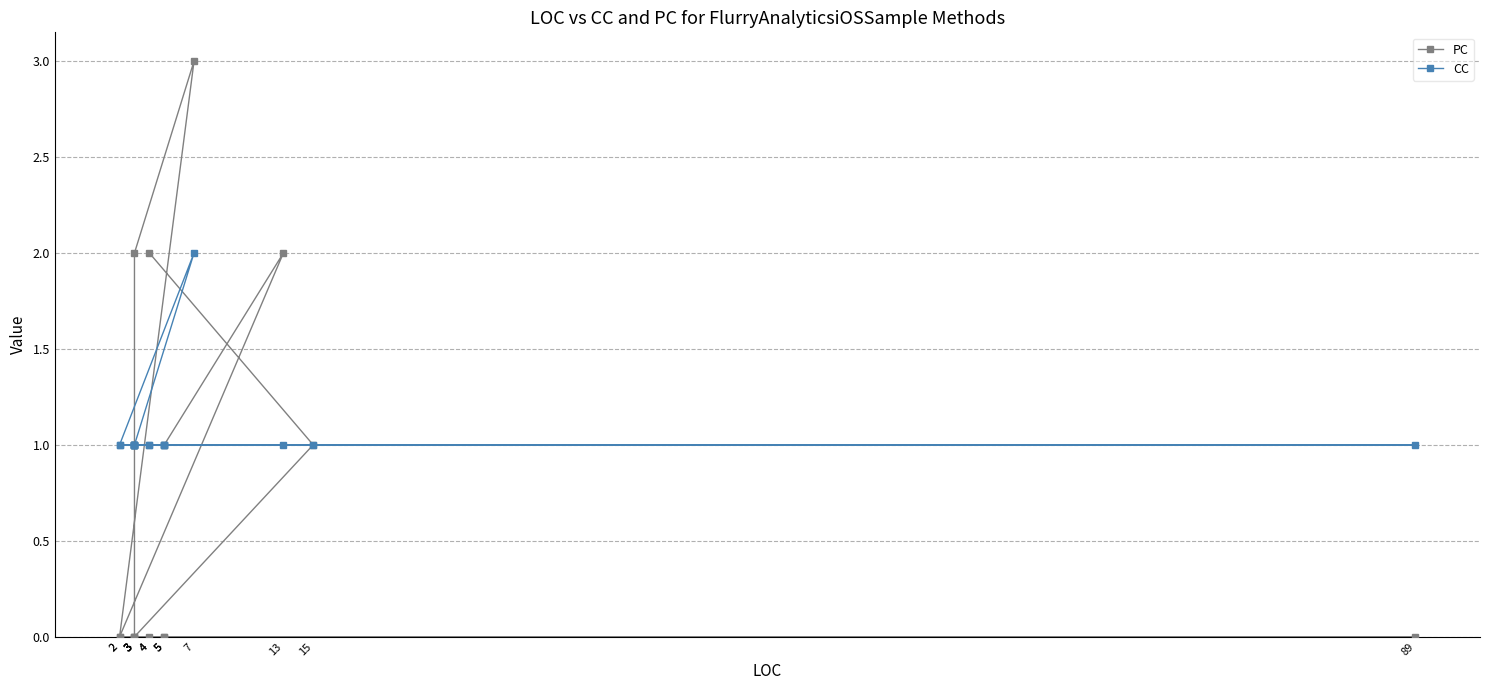

What is the difference between the second highest and second lowest values in the PC series?

2